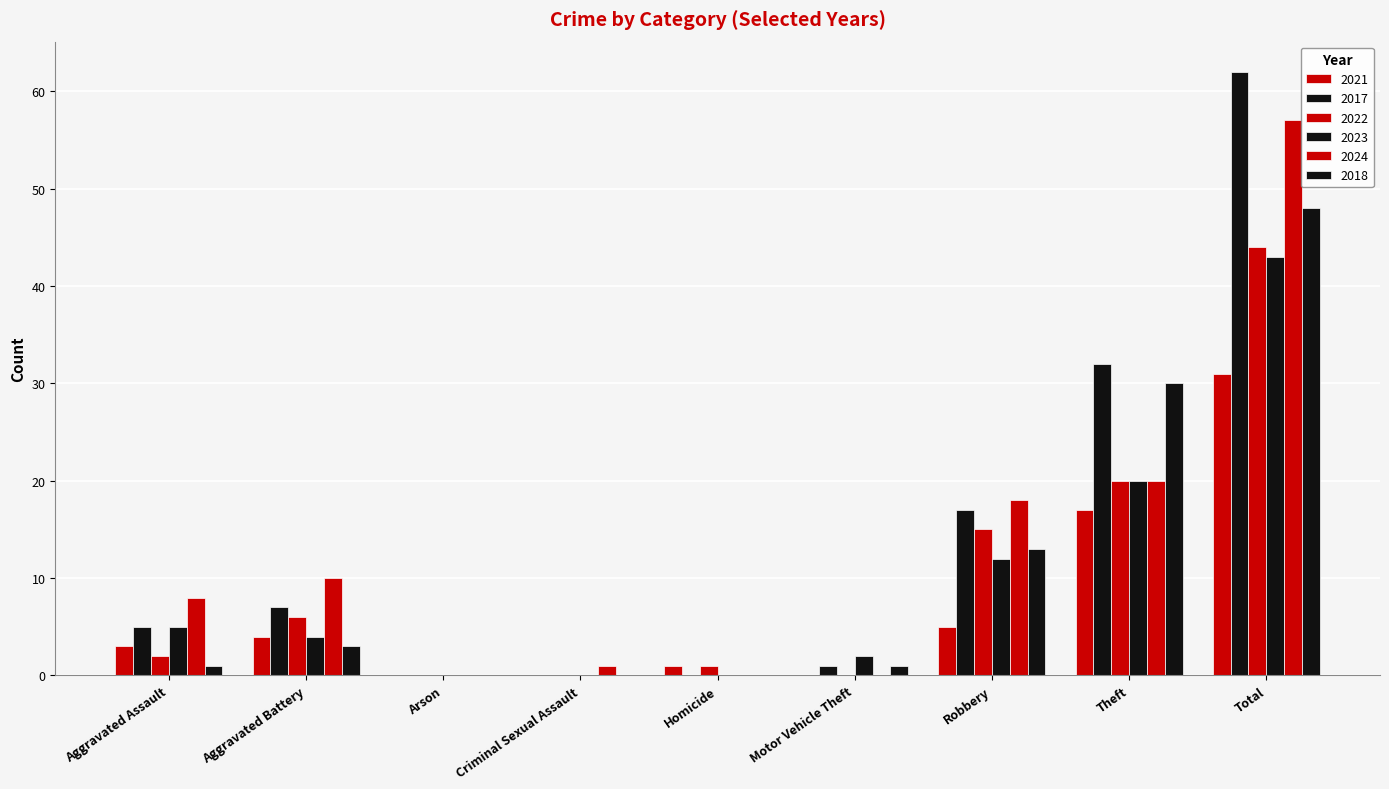

Rank the categories by 2022 value from highest to lowest.

Total, Theft, Robbery, Aggravated Battery, Aggravated Assault, Homicide, Arson, Criminal Sexual Assault, Motor Vehicle Theft